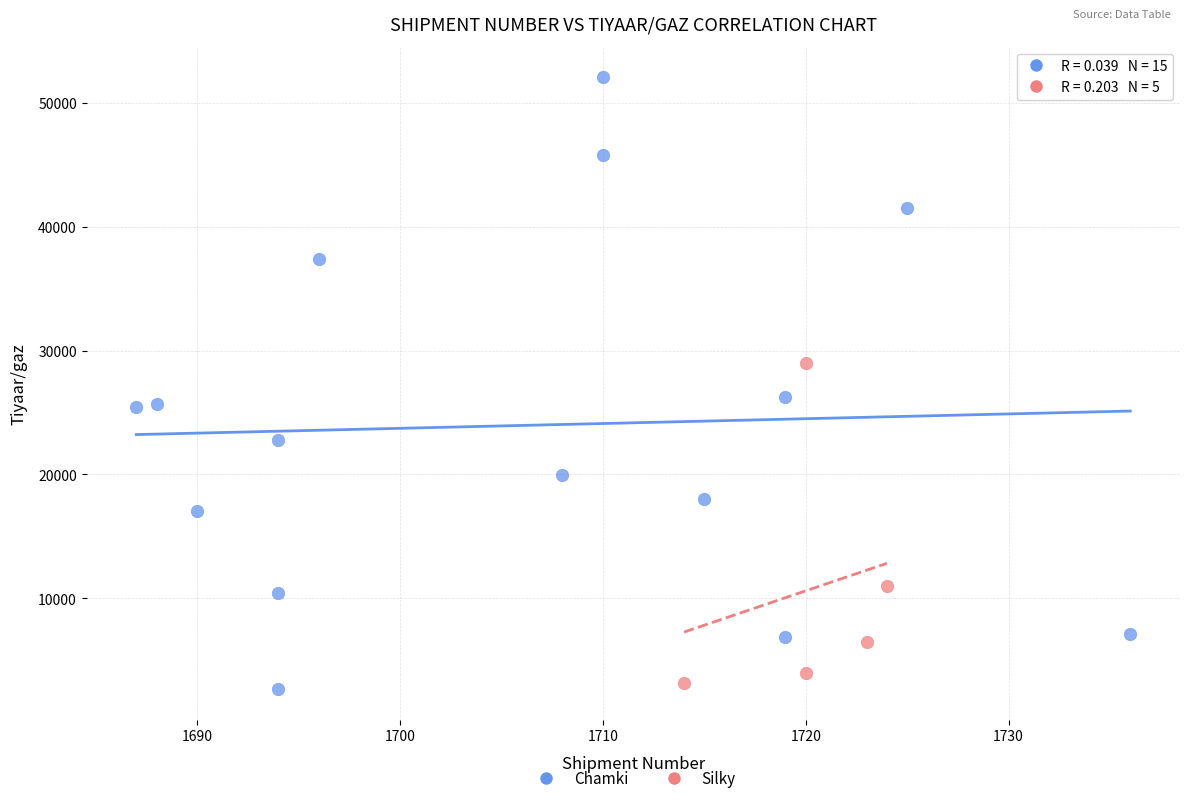

Which series has the widest spread of Y values?

Chamki